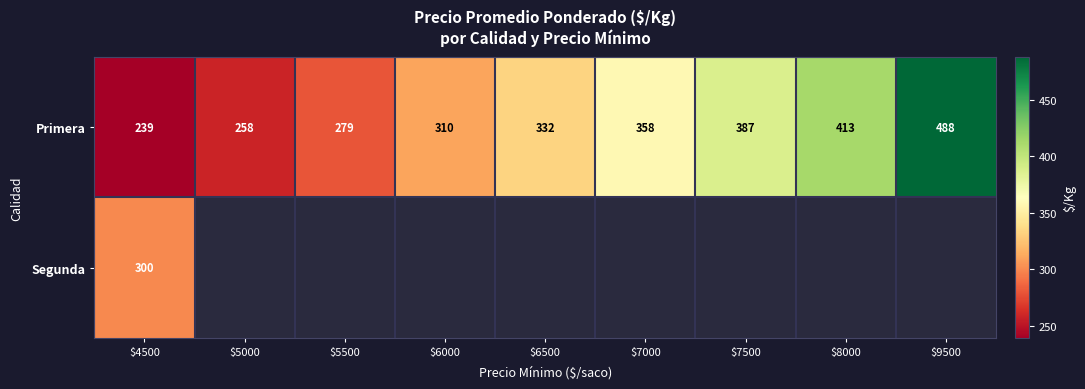

What is the greatest value displayed?

488.2